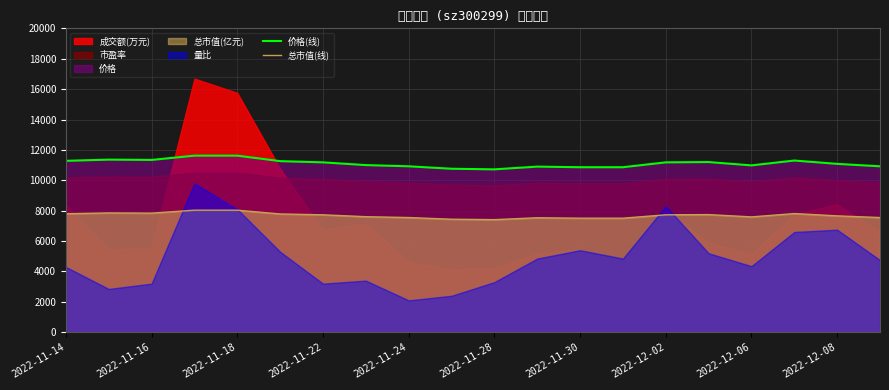

What is the highest value of the 价格(线) series?

11620.0